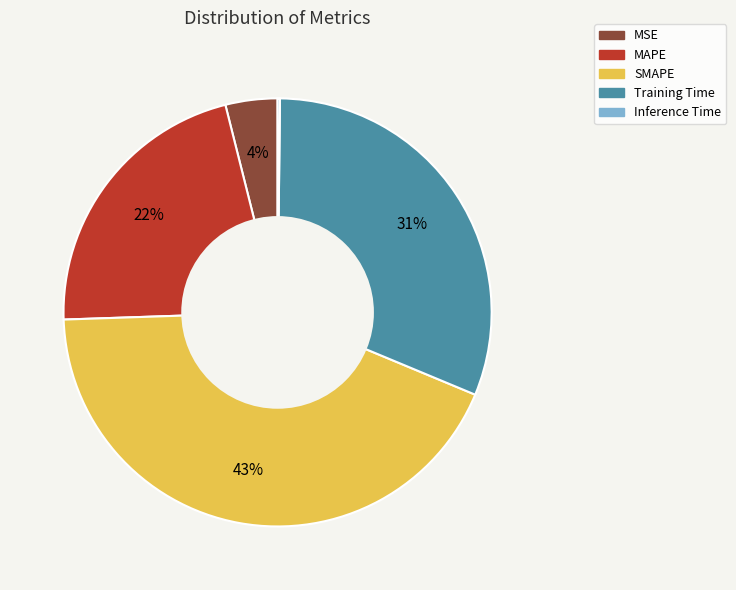

Which category has the biggest portion of the pie?

SMAPE